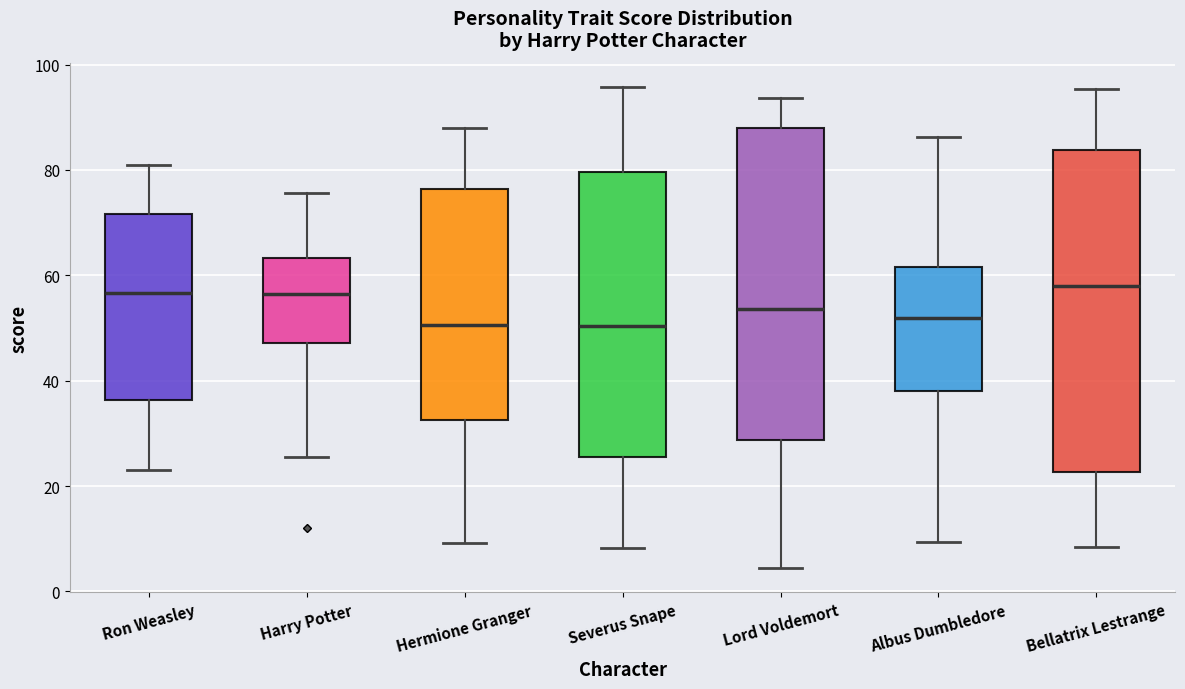

Reading left to right, transcribe this box plot: for each box, give where its median line is, the range the box spans, and where its two whiskers end, as read against the y-axis. The values are not printed on the chart, so give them approximately, as read against the axis.

Ron Weasley: median 56, box 36 to 72, whiskers 24 to 82
Harry Potter: median 56, box 48 to 64, whiskers 26 to 76
Hermione Granger: median 50, box 32 to 76, whiskers 10 to 88
Severus Snape: median 50, box 26 to 80, whiskers 8 to 96
Lord Voldemort: median 54, box 28 to 88, whiskers 4 to 94
Albus Dumbledore: median 52, box 38 to 62, whiskers 10 to 86
Bellatrix Lestrange: median 58, box 22 to 84, whiskers 8 to 96